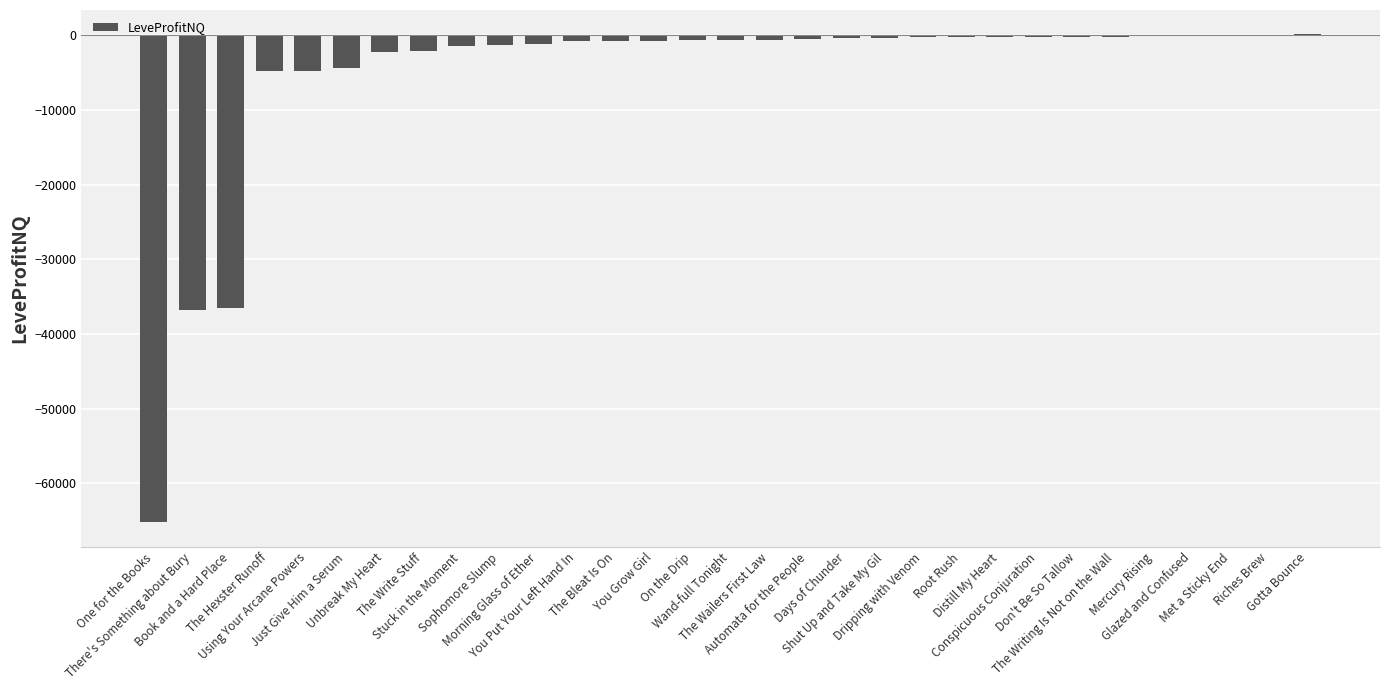

What is the sum of all values?

-167012.1